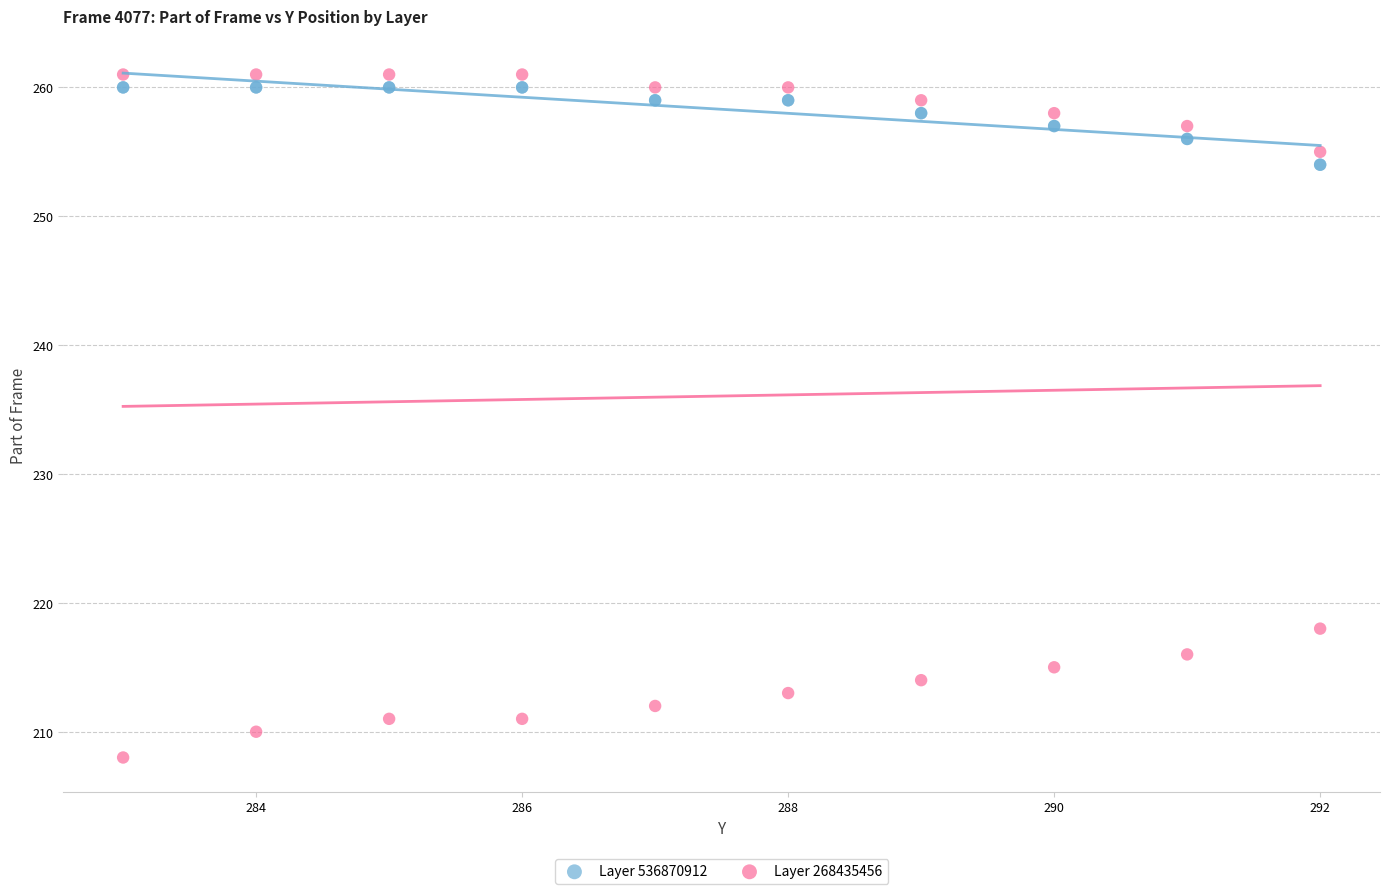

Across all series, what Y value is closest to 234?

218